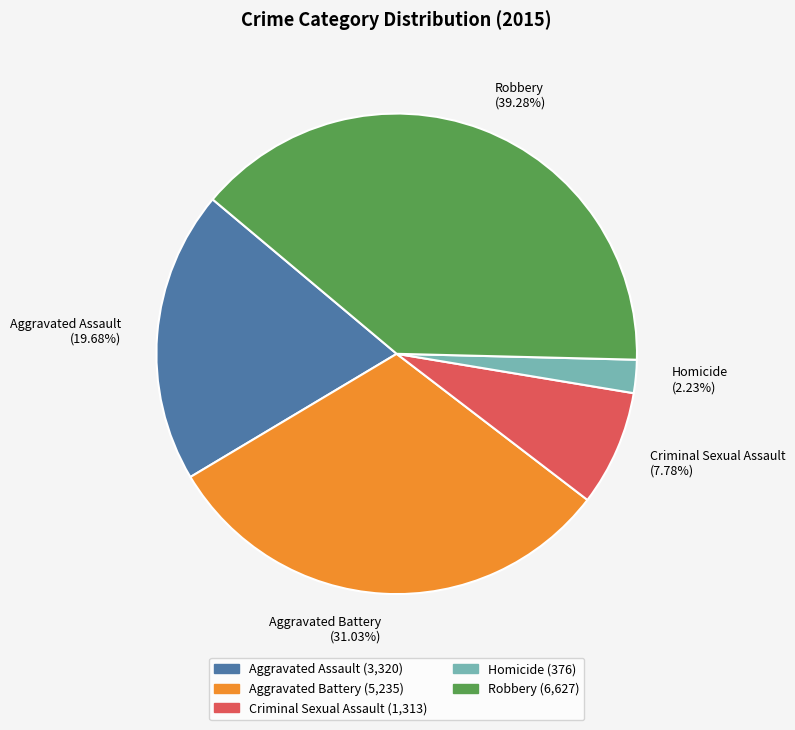

Is there a majority slice in this chart?

No